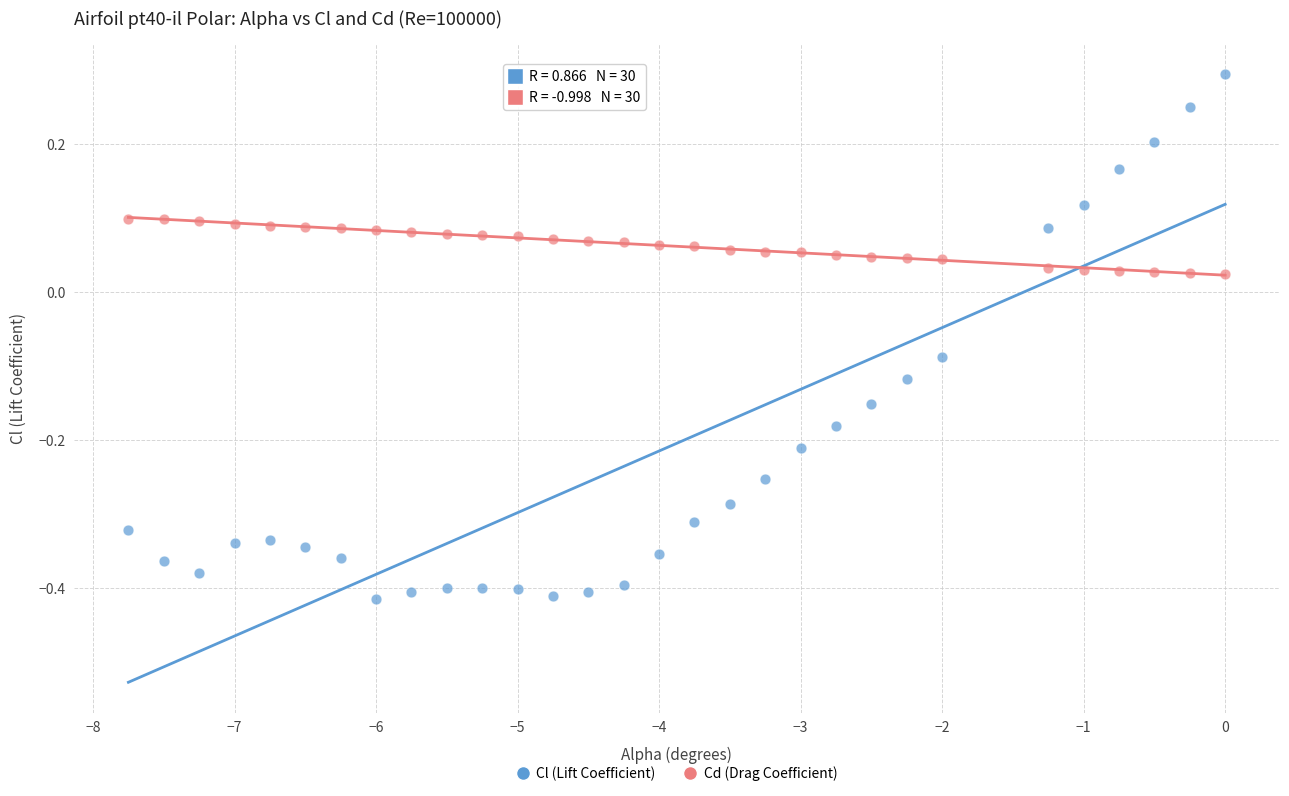

What is the X range (max minus min) for the scatter plot?

7.8